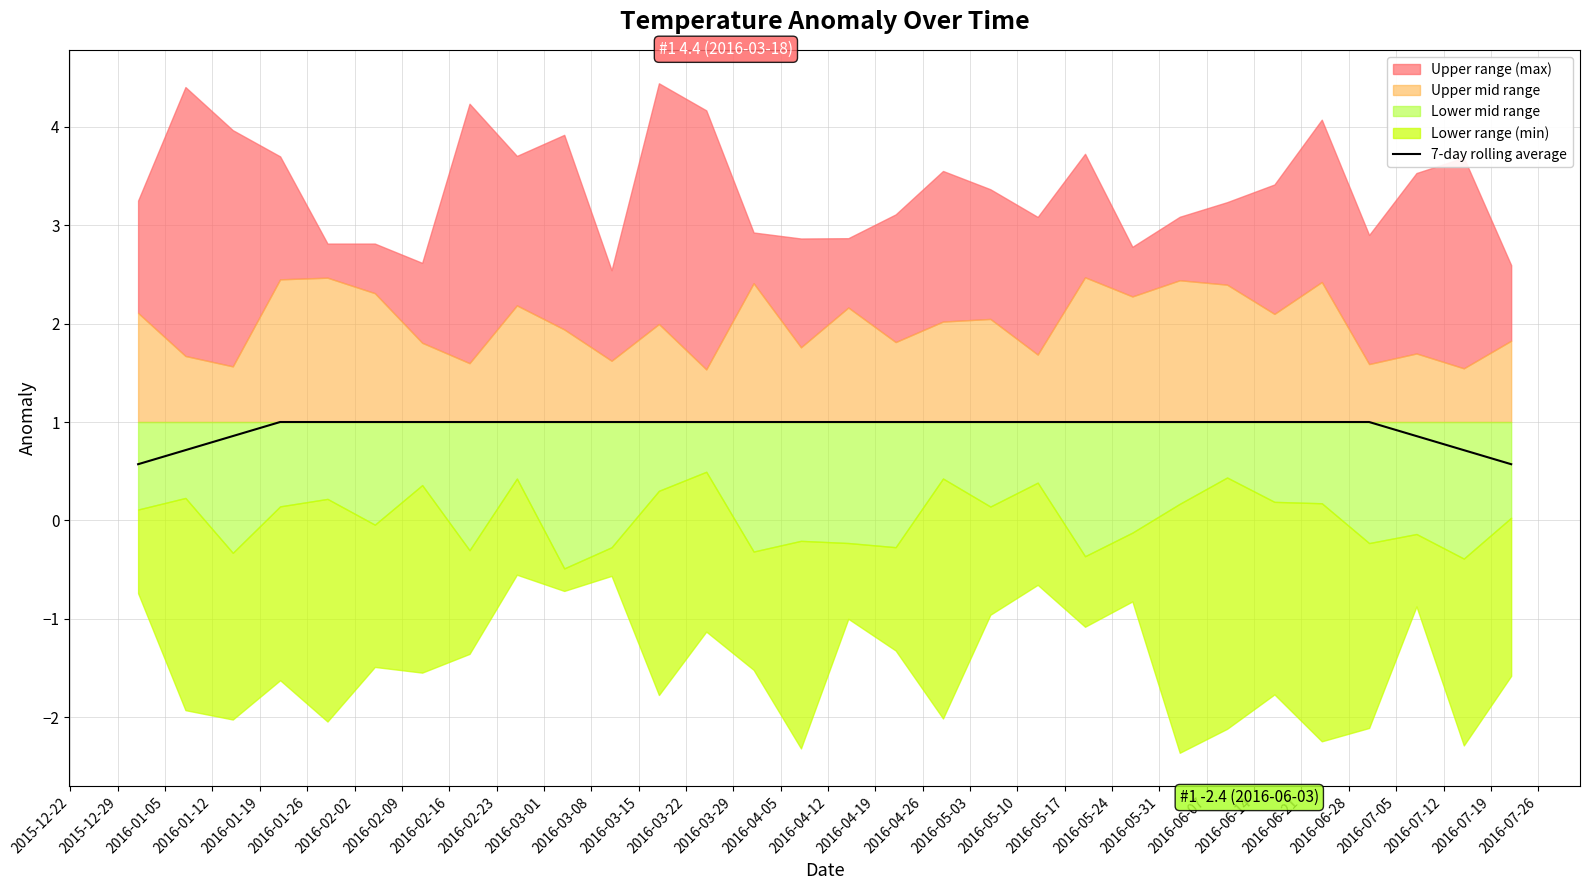

What is the minimum value for 7-day rolling average?

0.6